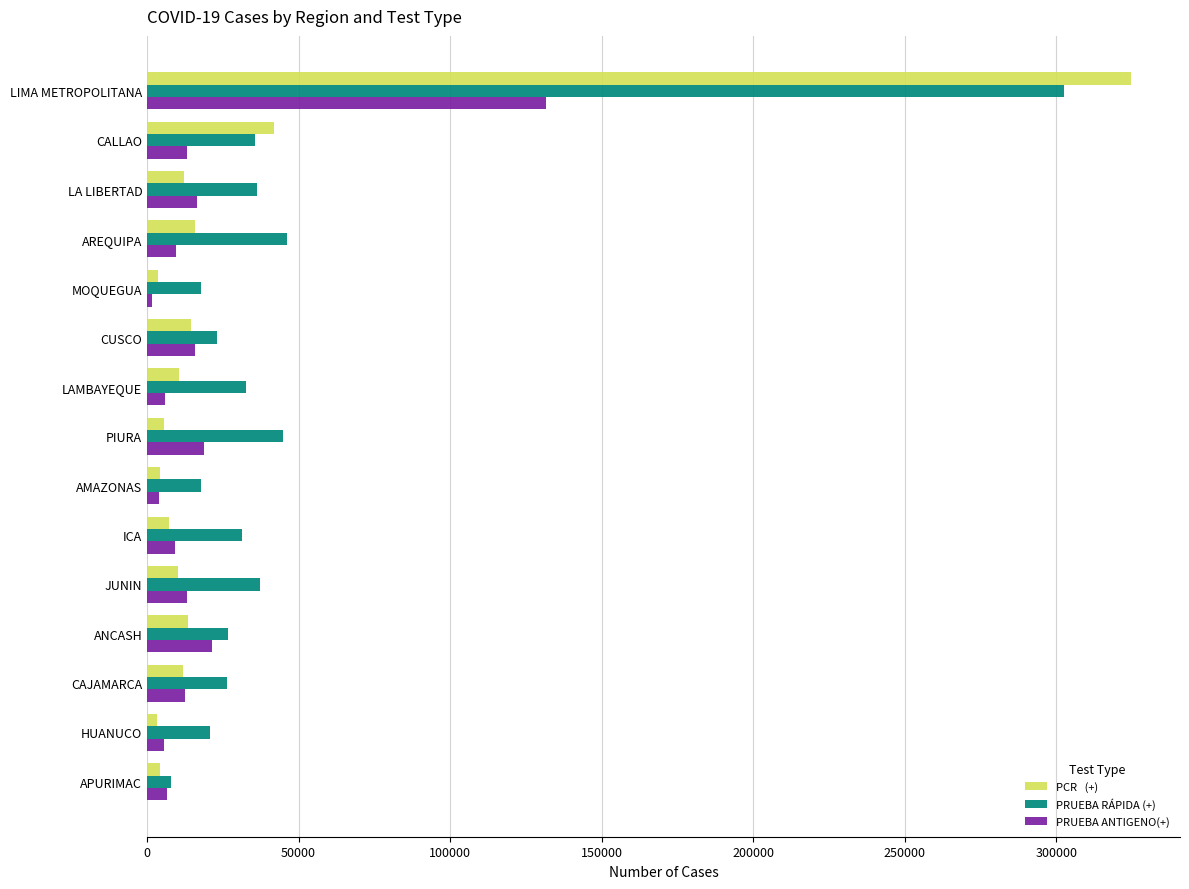

What is the total value across all series at ANCASH?

61687